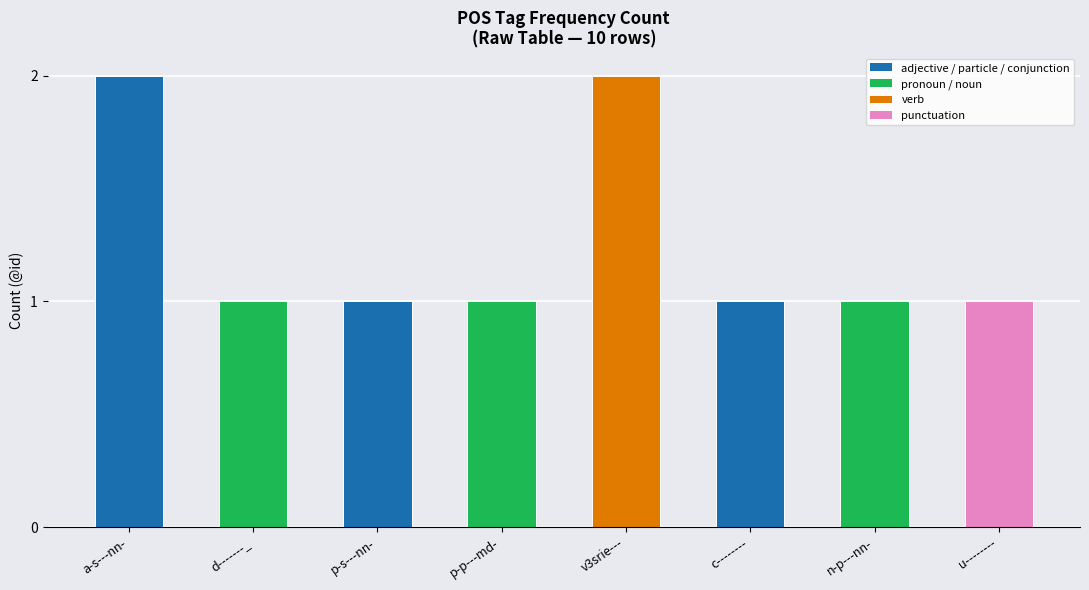

The value at p-s---nn- is 1. True or false?

True